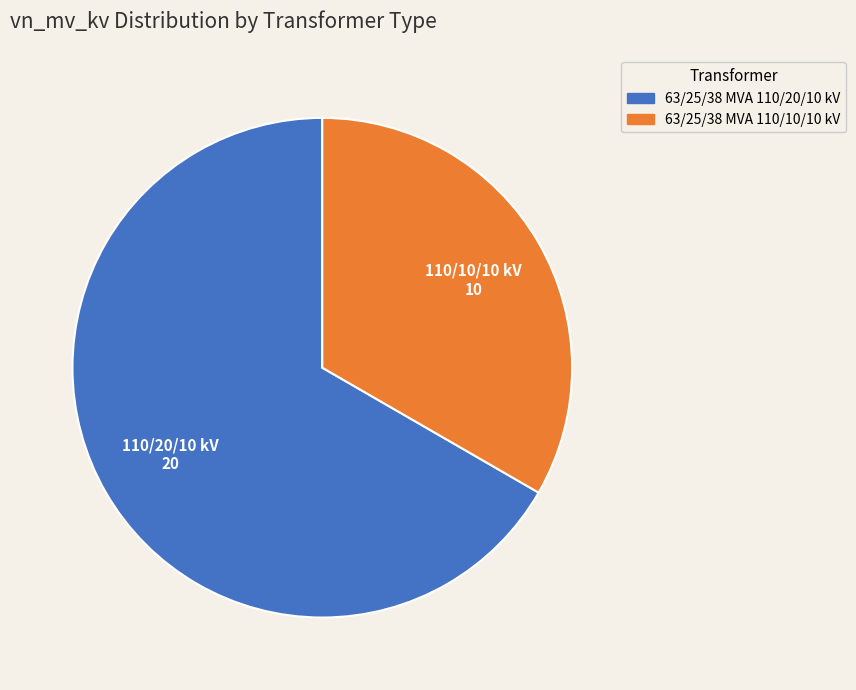

Which category has the smallest portion of the pie?

63/25/38 MVA 110/10/10 kV